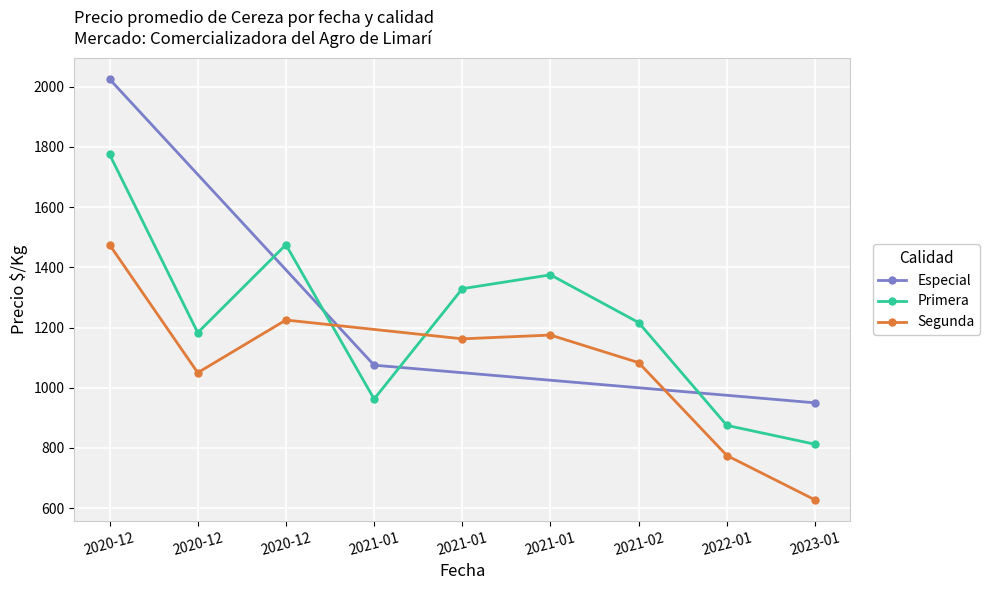

Rank the categories by Especial value from highest to lowest.

2020-12, 2021-01, 2023-01